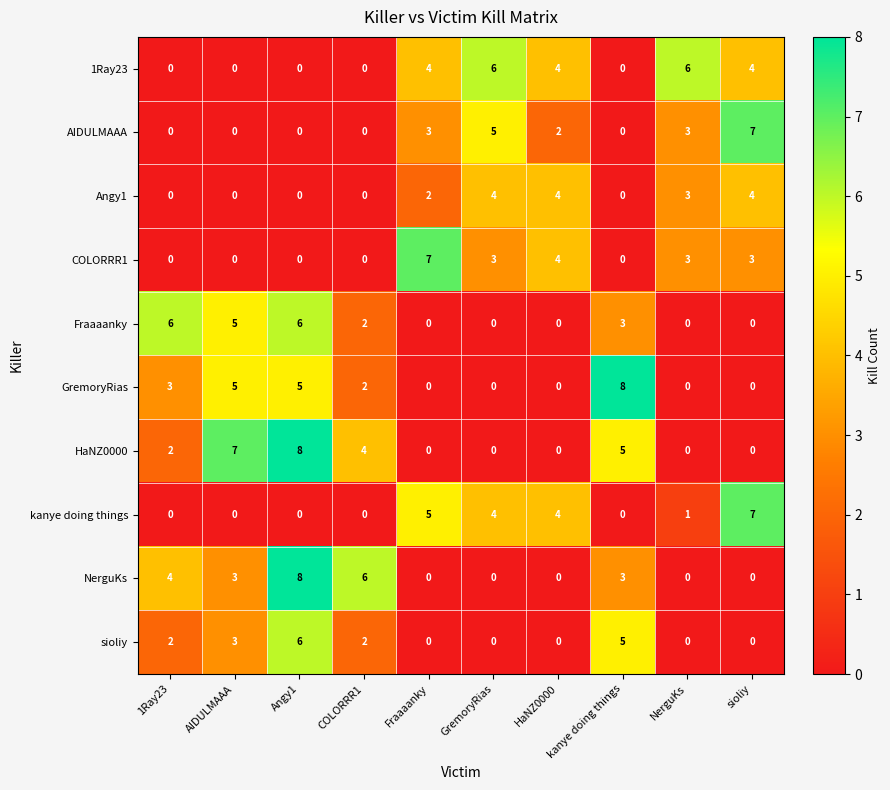

Between AIDULMAAA and NerguKs, which series saw the biggest shift?

HaNZ0000